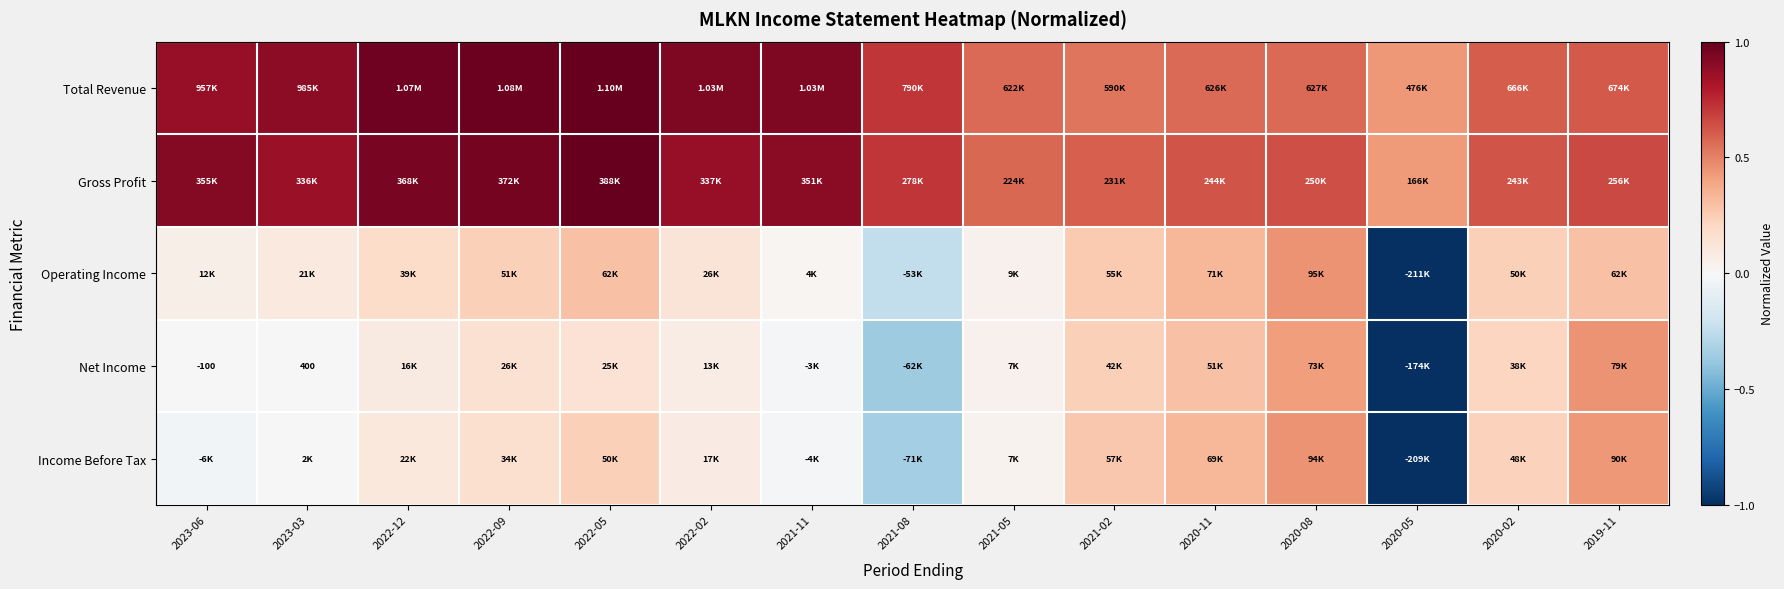

What is the average value of the Net Income series?

0.1